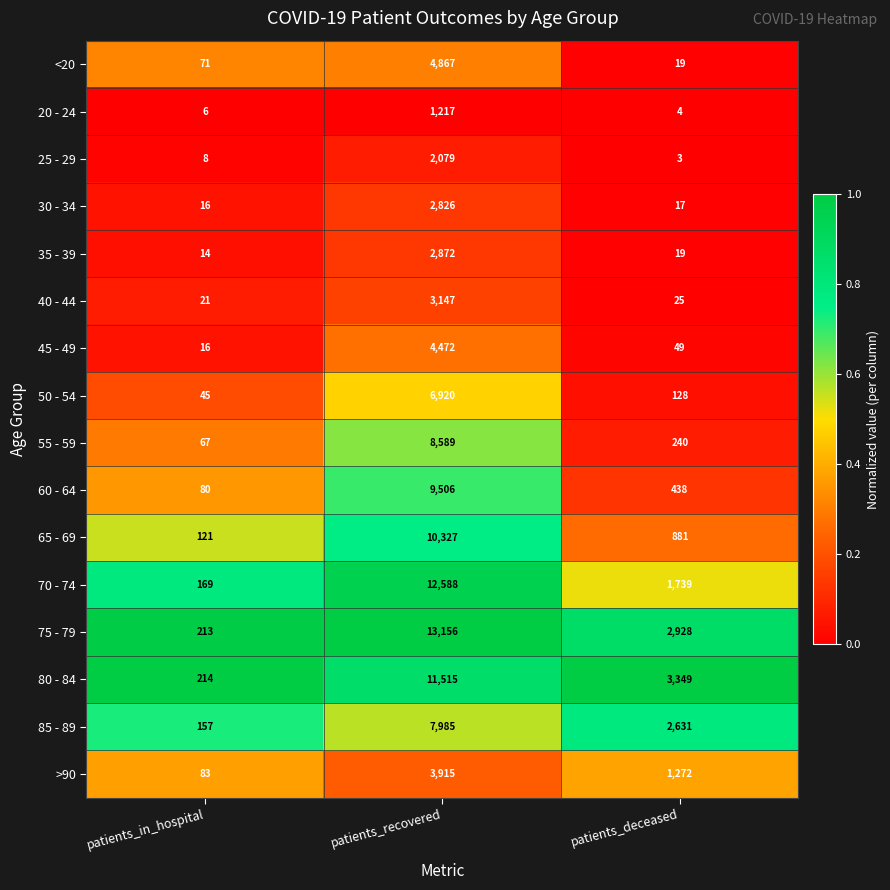

The 35 - 39 series shows 14 at patients_in_hospital. True or false?

True